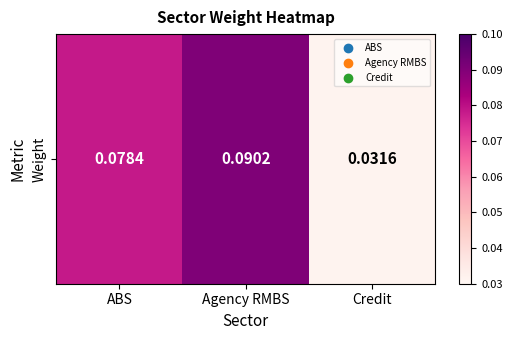

Reading left to right, list all the values displayed in this chart.

ABS=0.1	Agency RMBS=0.1	Credit=0.0